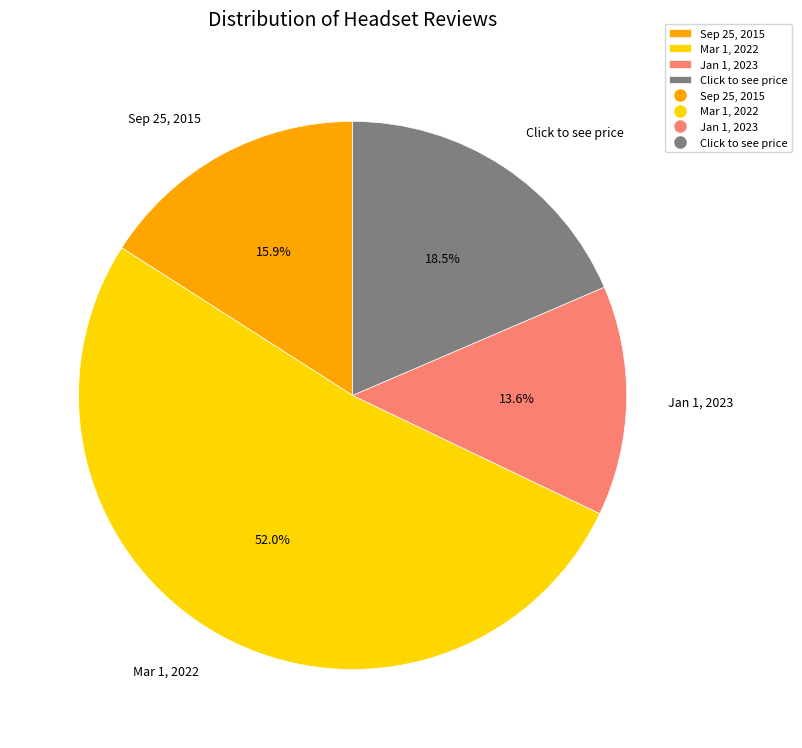

To the nearest percent, what is the combined percentage of Jan 1, 2023 and Click to see price?

32%